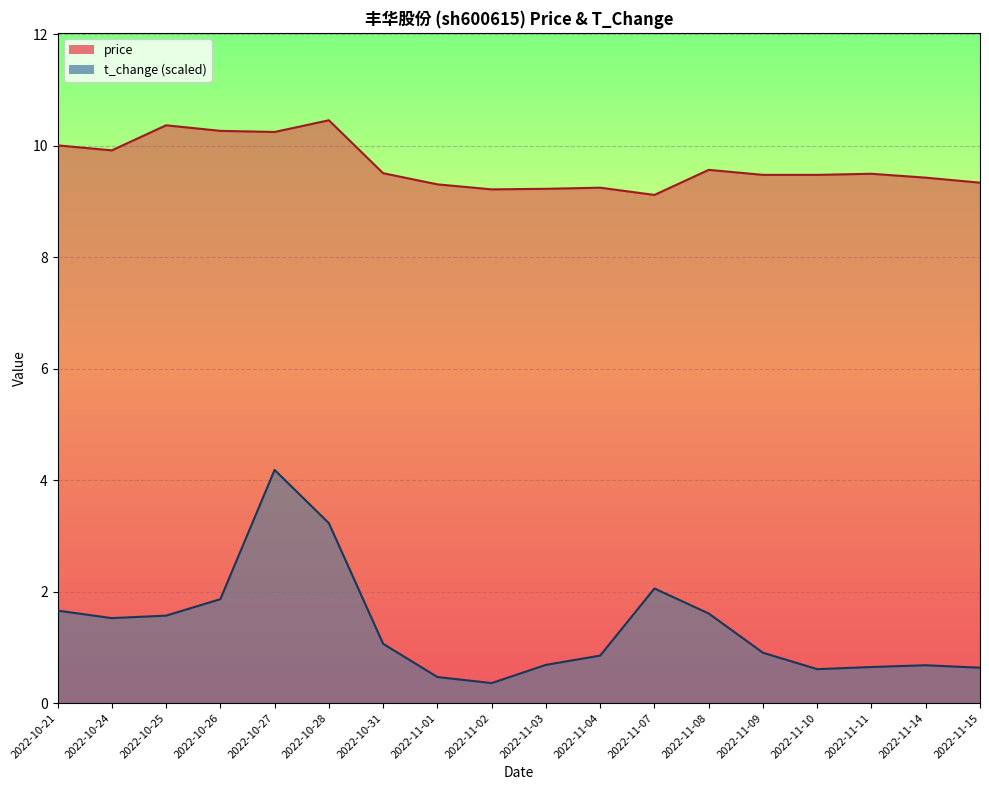

True or false: t_change and price intersect in this chart.

False